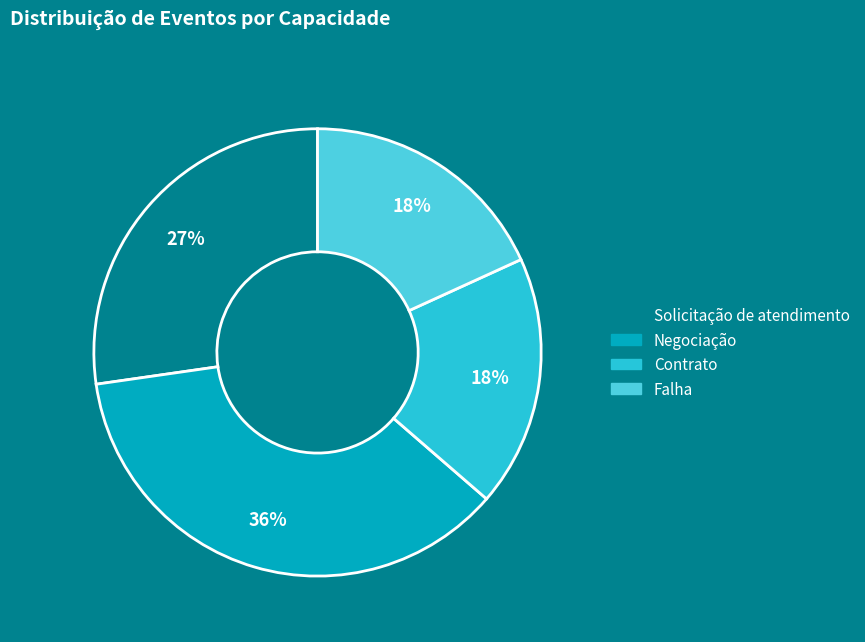

Is the sum of Falha and Negociação greater than half?

Yes